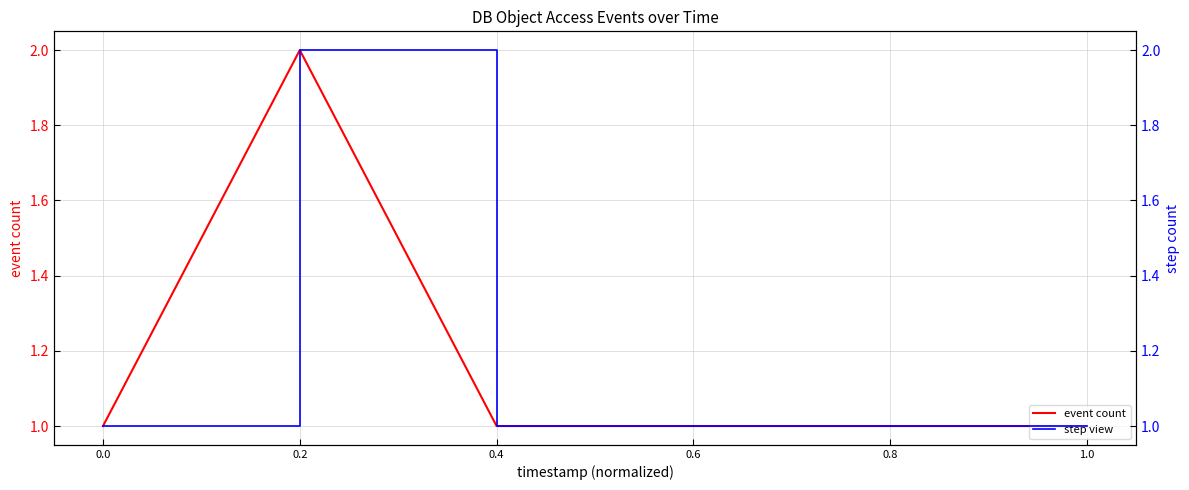

True or false: event count and step view intersect in this chart.

False